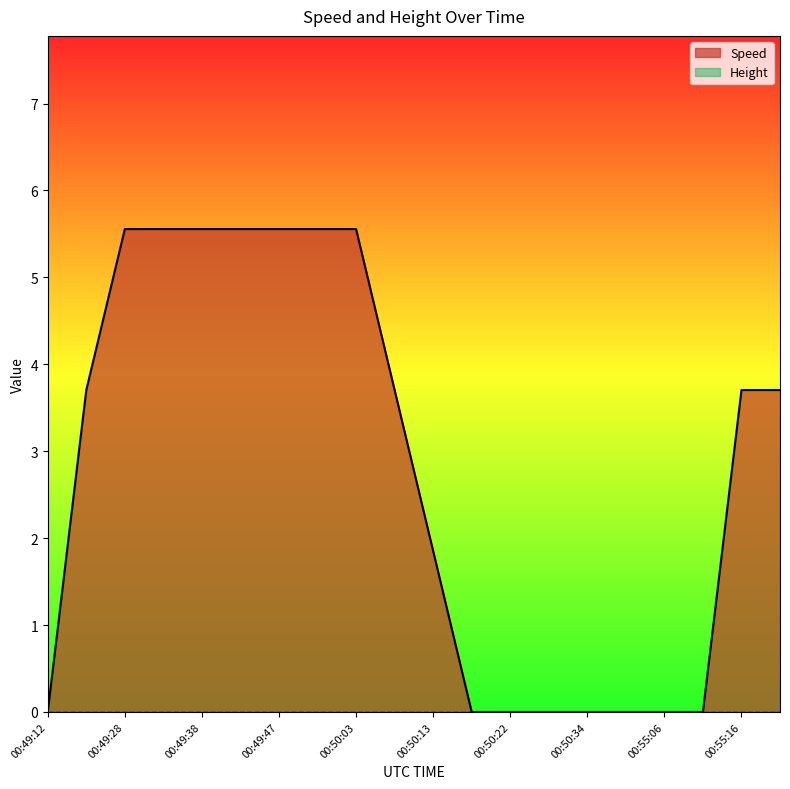

What is the label of the 17th point from the left?

00:55:06